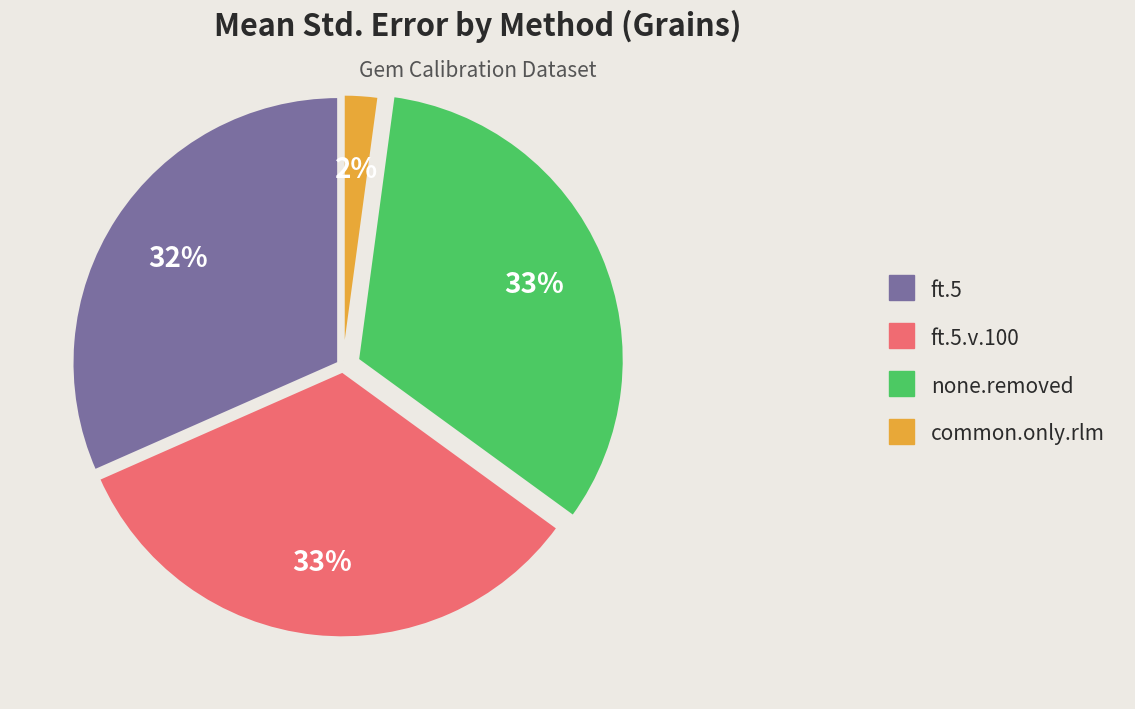

Does none.removed represent more than half of the total?

No